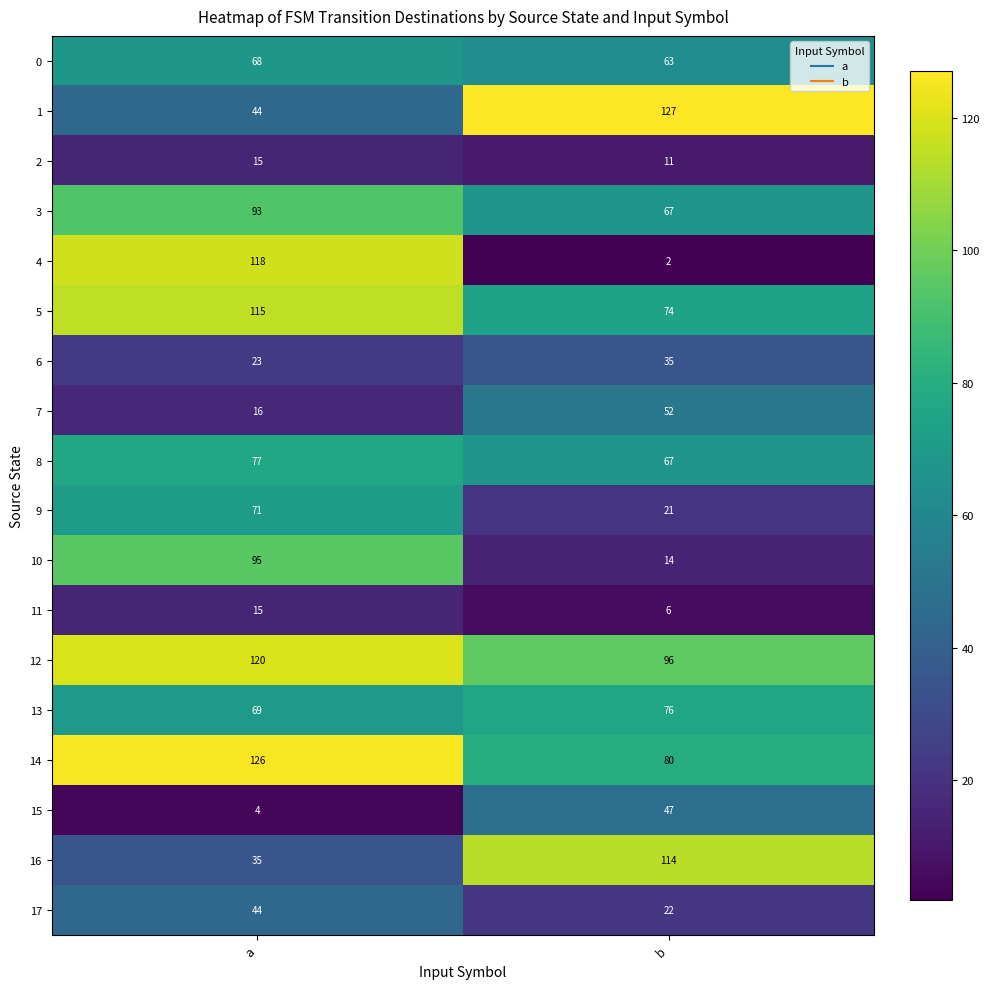

Rank the categories by 11 value from highest to lowest.

a, b